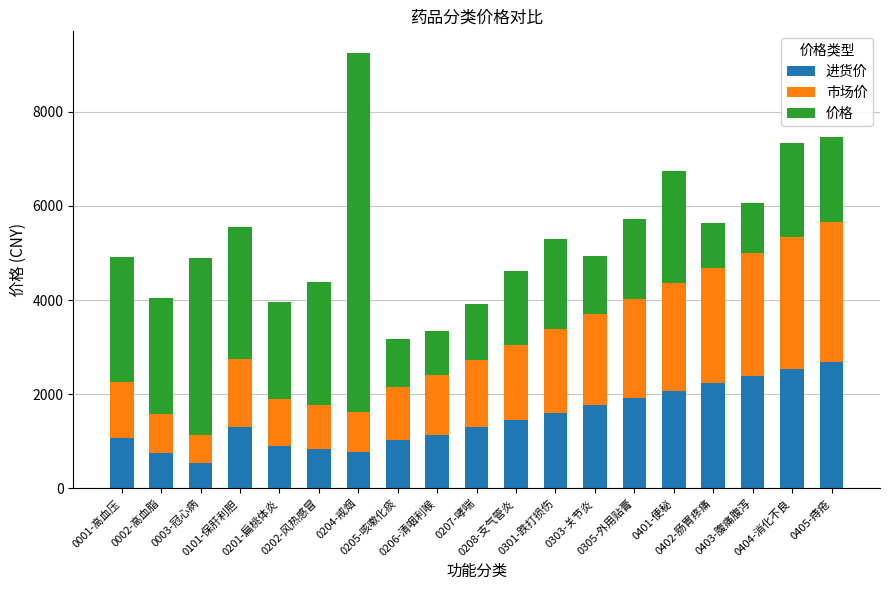

What is the value of the 进货价 bar at the 17th from the left?

2384.6